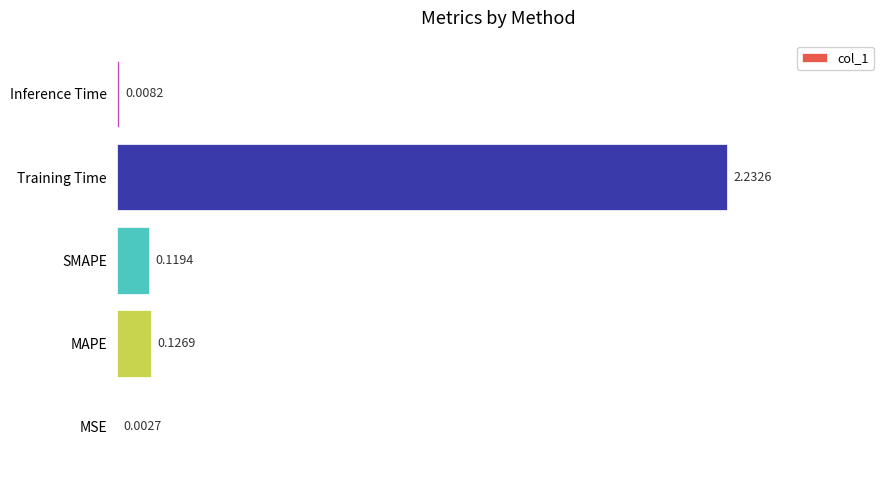

Which has a higher value, MAPE or MSE?

MAPE